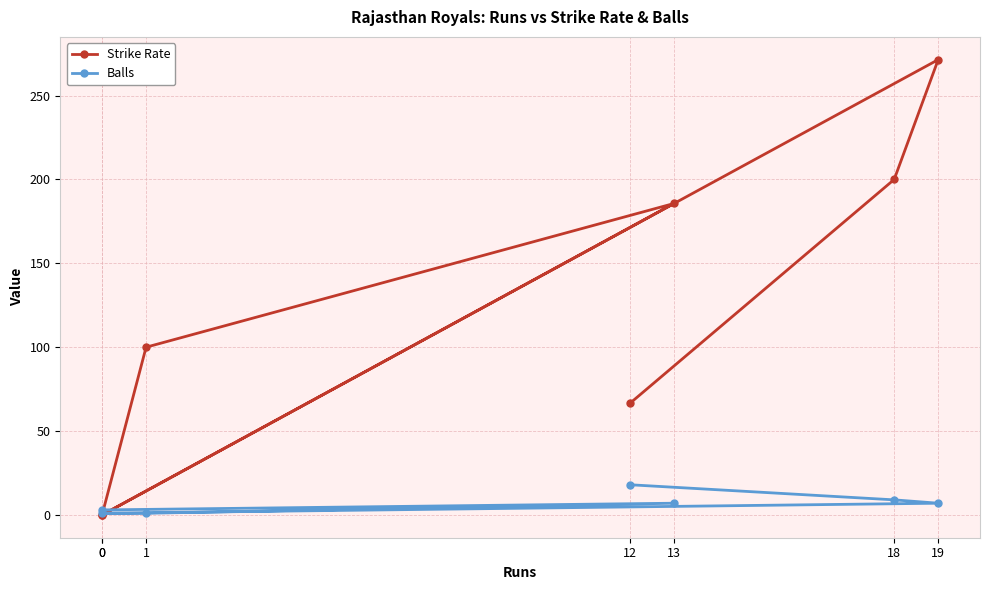

What is the greatest value displayed?

271.4